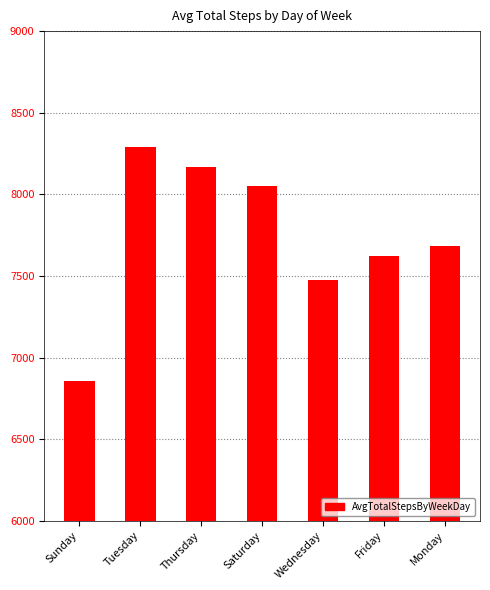

How many values exceed 7683?

4